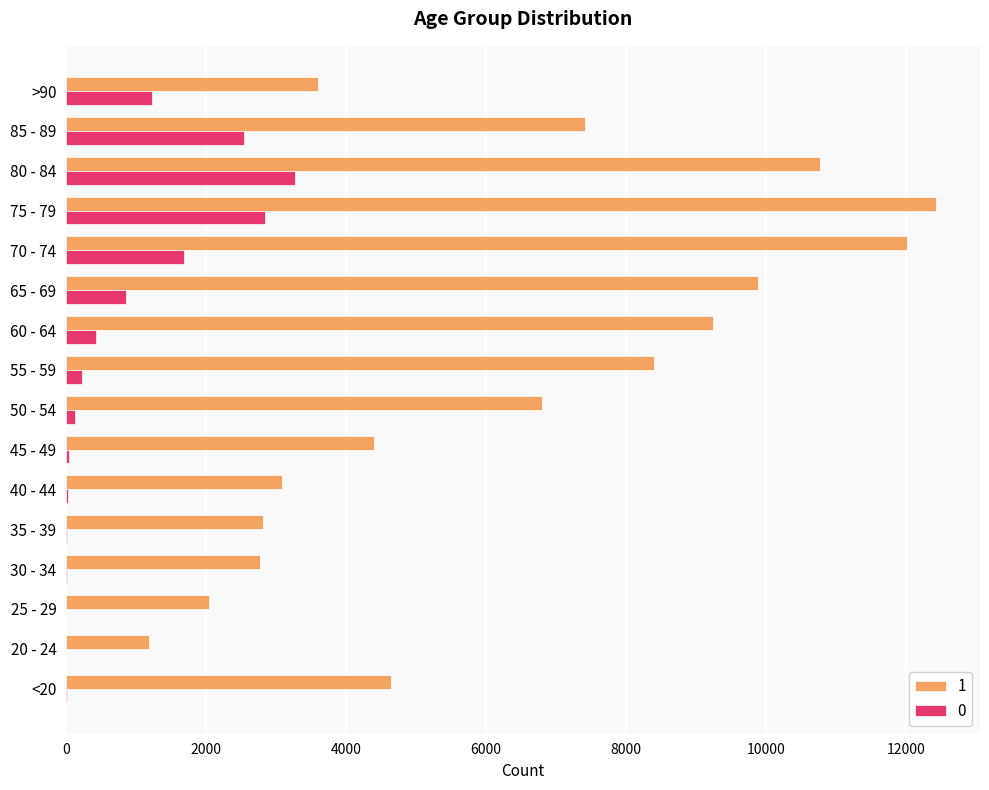

At which category is the sum across all series the highest?

75 - 79